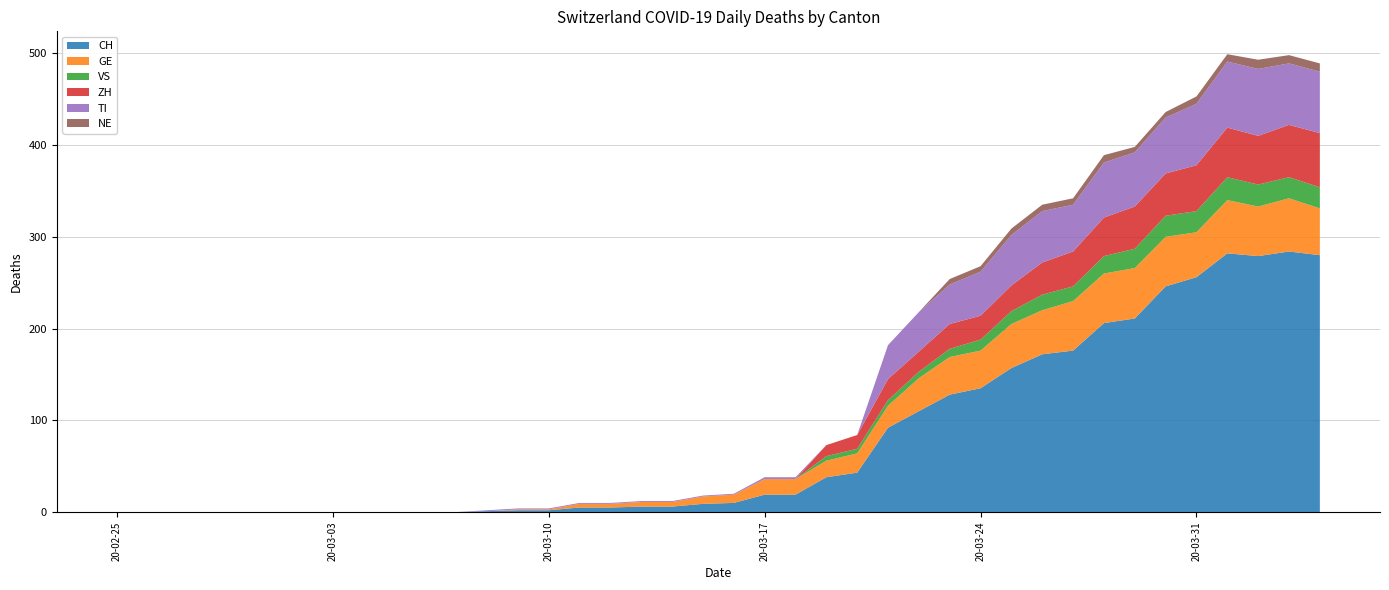

Reading left to right, extract all data points from this chart.

CH: 2020-02-25=0	2020-02-26=0	2020-02-27=0	2020-02-28=0	2020-02-29=0	2020-03-01=0	2020-03-02=0	2020-03-03=0	2020-03-04=0	2020-03-05=0	2020-03-06=0	2020-03-07=0	2020-03-08=1	2020-03-09=2	2020-03-10=2	2020-03-11=5	2020-03-12=5	2020-03-13=6	2020-03-14=6	2020-03-15=9	2020-03-16=10	2020-03-17=19	2020-03-18=19	2020-03-19=38	2020-03-20=43	2020-03-21=92	2020-03-22=110	2020-03-23=128	2020-03-24=135	2020-03-25=157	2020-03-26=172	2020-03-27=176	2020-03-28=206	2020-03-29=211	2020-03-30=246	2020-03-31=256	2020-04-01=282	2020-04-02=279	2020-04-03=284	2020-04-04=280
GE: 2020-02-25=0	2020-02-26=0	2020-02-27=0	2020-02-28=0	2020-02-29=0	2020-03-01=0	2020-03-02=0	2020-03-03=0	2020-03-04=0	2020-03-05=0	2020-03-06=0	2020-03-07=0	2020-03-08=0	2020-03-09=1	2020-03-10=1	2020-03-11=4	2020-03-12=4	2020-03-13=5	2020-03-14=5	2020-03-15=8	2020-03-16=9	2020-03-17=17	2020-03-18=17	2020-03-19=18	2020-03-20=21	2020-03-21=24	2020-03-22=36	2020-03-23=41	2020-03-24=41	2020-03-25=48	2020-03-26=48	2020-03-27=54	2020-03-28=54	2020-03-29=55	2020-03-30=54	2020-03-31=49	2020-04-01=58	2020-04-02=54	2020-04-03=58	2020-04-04=51
VS: 2020-02-25=0	2020-02-26=0	2020-02-27=0	2020-02-28=0	2020-02-29=0	2020-03-01=0	2020-03-02=0	2020-03-03=0	2020-03-04=0	2020-03-05=0	2020-03-06=0	2020-03-07=0	2020-03-08=0	2020-03-09=0	2020-03-10=0	2020-03-11=0	2020-03-12=0	2020-03-13=0	2020-03-14=0	2020-03-15=0	2020-03-16=0	2020-03-17=0	2020-03-18=0	2020-03-19=5	2020-03-20=5	2020-03-21=6	2020-03-22=7	2020-03-23=9	2020-03-24=12	2020-03-25=14	2020-03-26=17	2020-03-27=16	2020-03-28=19	2020-03-29=21	2020-03-30=23	2020-03-31=23	2020-04-01=25	2020-04-02=24	2020-04-03=23	2020-04-04=23
ZH: 2020-02-25=0	2020-02-26=0	2020-02-27=0	2020-02-28=0	2020-02-29=0	2020-03-01=0	2020-03-02=0	2020-03-03=0	2020-03-04=0	2020-03-05=0	2020-03-06=0	2020-03-07=0	2020-03-08=0	2020-03-09=0	2020-03-10=0	2020-03-11=0	2020-03-12=0	2020-03-13=0	2020-03-14=0	2020-03-15=0	2020-03-16=0	2020-03-17=0	2020-03-18=0	2020-03-19=12	2020-03-20=15	2020-03-21=23	2020-03-22=22	2020-03-23=27	2020-03-24=26	2020-03-25=28	2020-03-26=35	2020-03-27=38	2020-03-28=42	2020-03-29=46	2020-03-30=46	2020-03-31=50	2020-04-01=54	2020-04-02=53	2020-04-03=57	2020-04-04=59
TI: 2020-02-25=0	2020-02-26=0	2020-02-27=0	2020-02-28=0	2020-02-29=0	2020-03-01=0	2020-03-02=0	2020-03-03=0	2020-03-04=0	2020-03-05=0	2020-03-06=0	2020-03-07=0	2020-03-08=1	2020-03-09=1	2020-03-10=1	2020-03-11=1	2020-03-12=1	2020-03-13=1	2020-03-14=1	2020-03-15=1	2020-03-16=1	2020-03-17=2	2020-03-18=2	2020-03-19=0	2020-03-20=0	2020-03-21=37	2020-03-22=43	2020-03-23=43	2020-03-24=48	2020-03-25=55	2020-03-26=56	2020-03-27=51	2020-03-28=60	2020-03-29=59	2020-03-30=61	2020-03-31=67	2020-04-01=72	2020-04-02=73	2020-04-03=67	2020-04-04=67
NE: 2020-02-25=0	2020-02-26=0	2020-02-27=0	2020-02-28=0	2020-02-29=0	2020-03-01=0	2020-03-02=0	2020-03-03=0	2020-03-04=0	2020-03-05=0	2020-03-06=0	2020-03-07=0	2020-03-08=0	2020-03-09=0	2020-03-10=0	2020-03-11=0	2020-03-12=0	2020-03-13=0	2020-03-14=0	2020-03-15=0	2020-03-16=0	2020-03-17=0	2020-03-18=0	2020-03-19=0	2020-03-20=0	2020-03-21=0	2020-03-22=0	2020-03-23=6	2020-03-24=6	2020-03-25=7	2020-03-26=7	2020-03-27=7	2020-03-28=8	2020-03-29=6	2020-03-30=6	2020-03-31=8	2020-04-01=8	2020-04-02=10	2020-04-03=9	2020-04-04=9